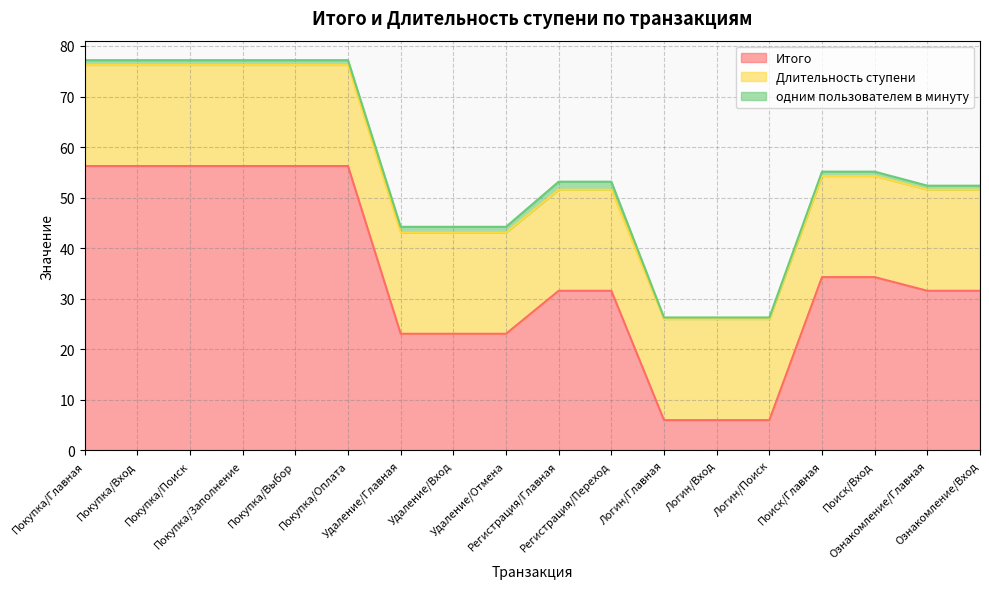

The value of Длительность ступени at Удаление/Вход is 26.6. True or false?

False